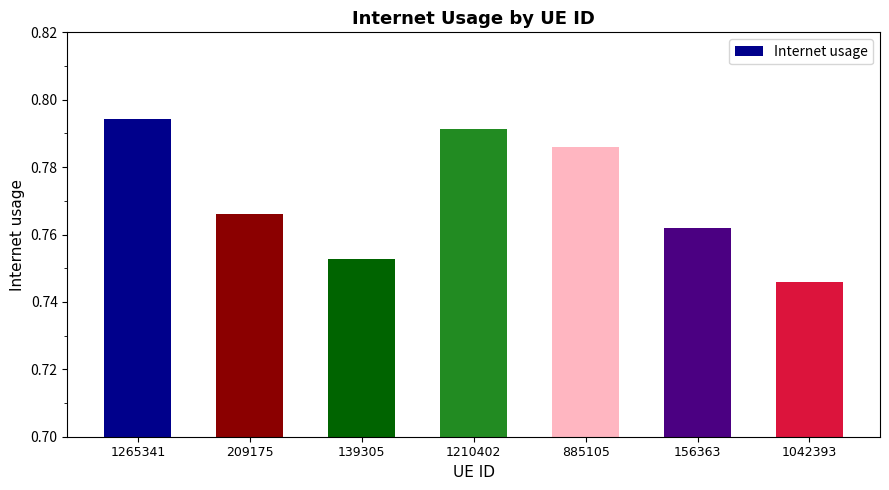

At which category does the chart reach its minimum across all series?

1042393